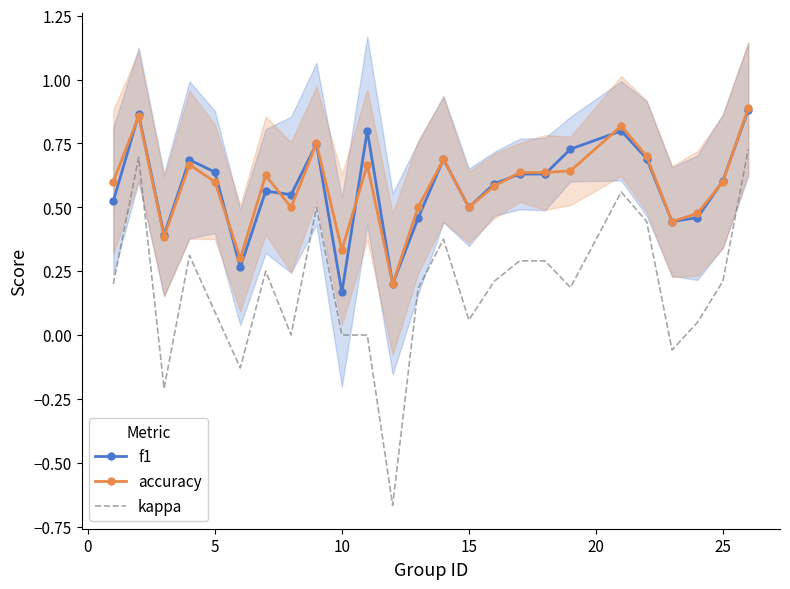

Which series has the largest range (max minus min)?

kappa